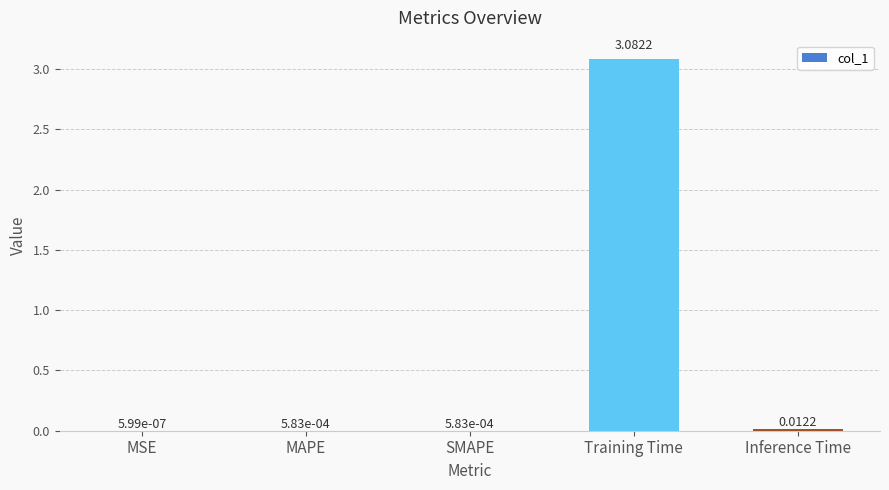

Which label corresponds to the largest value in the chart?

Training Time